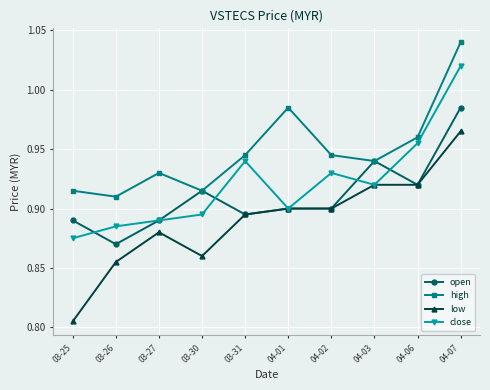

What is the difference between the maximum and second lowest values in the high series?

0.1